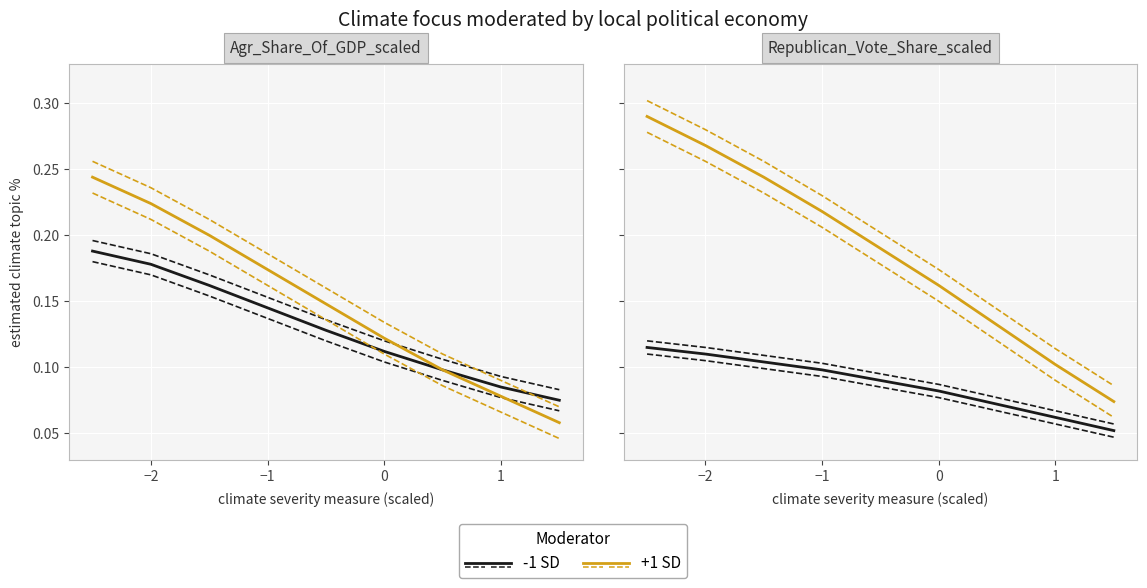

Is this an area chart (filled region under the line)?

No